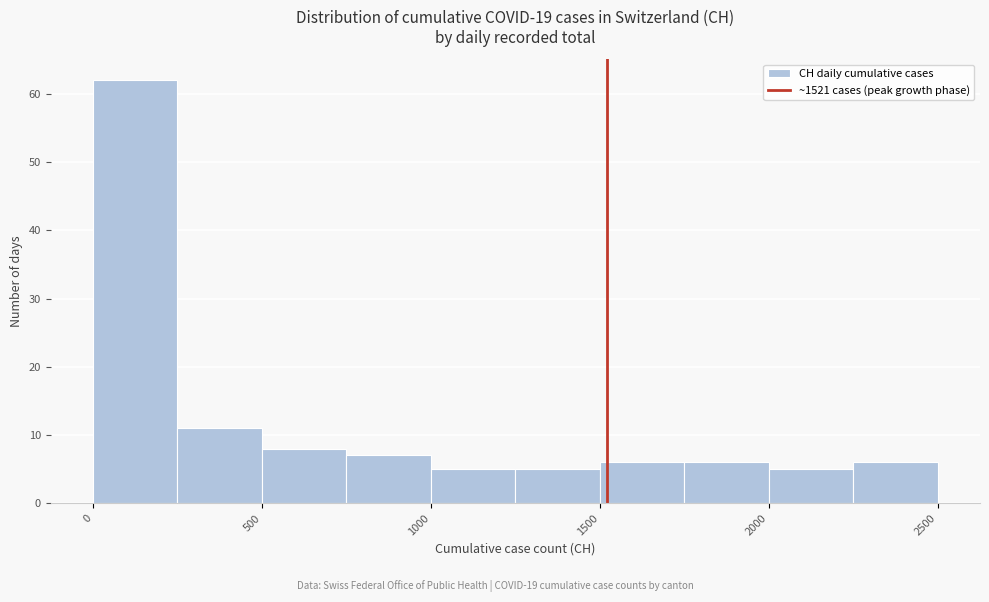

Reading left to right, transcribe this chart: for each bar, give the range it covers on the x-axis and its height. The values are not printed on the chart, so give them approximately, as read against the axis.

0 to 250: 62
250 to 500: 11
500 to 750: 8
750 to 1000: 7
1000 to 1250: 5
1250 to 1500: 5
1500 to 1750: 6
1750 to 2000: 6
2000 to 2250: 5
2250 to 2500: 6